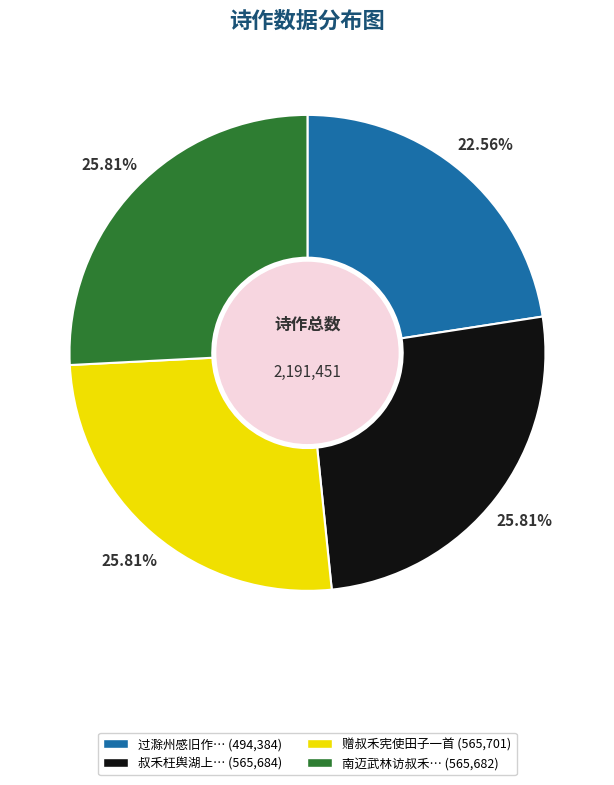

Is there a majority slice in this chart?

No